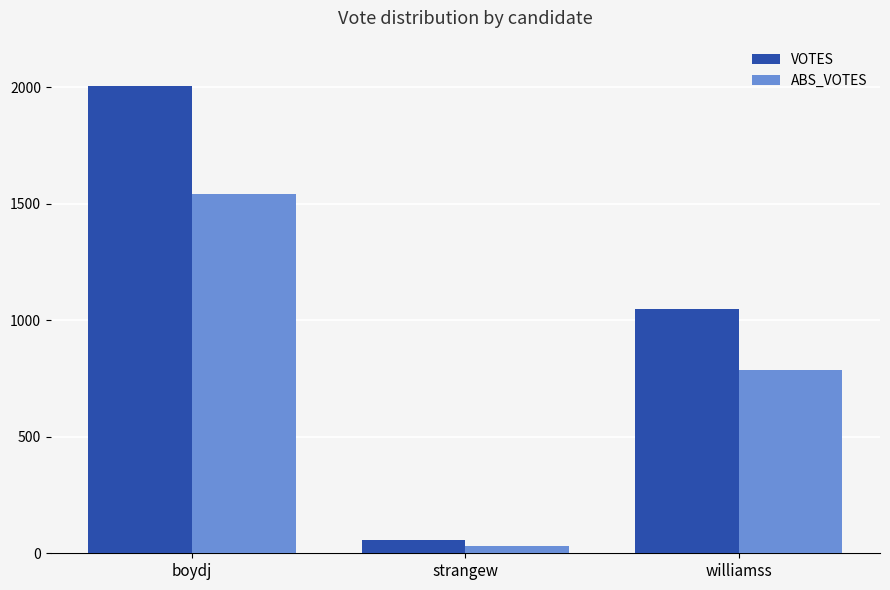

Reading right to left, transcribe all the data shown in this chart.

VOTES: 1049	58	2006
ABS_VOTES: 788	31	1542